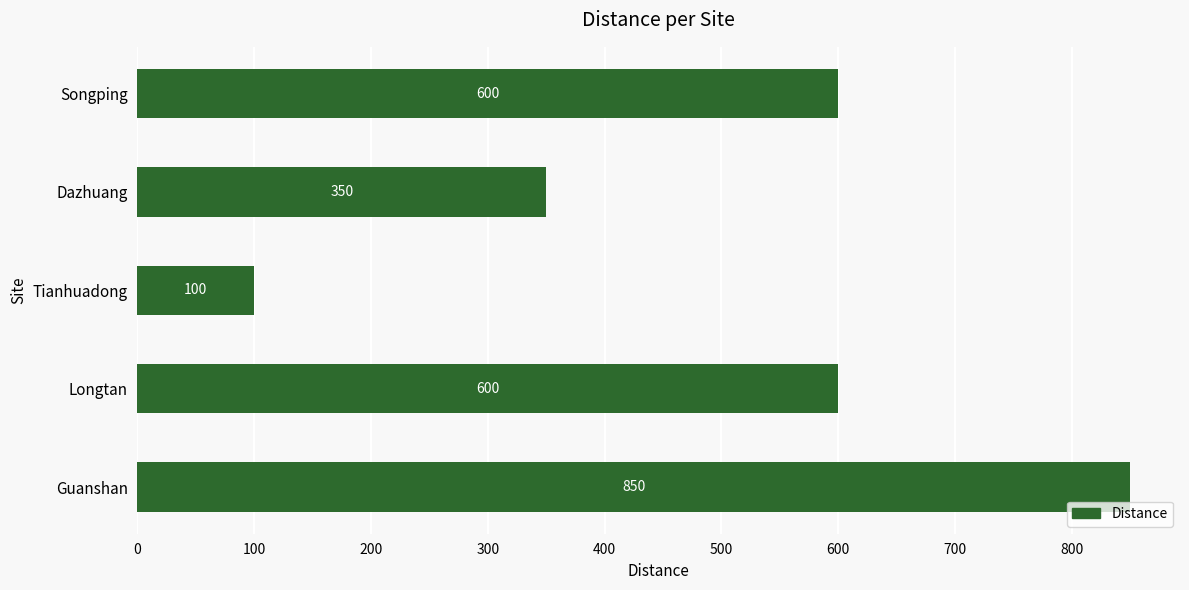

What is the average value?

500